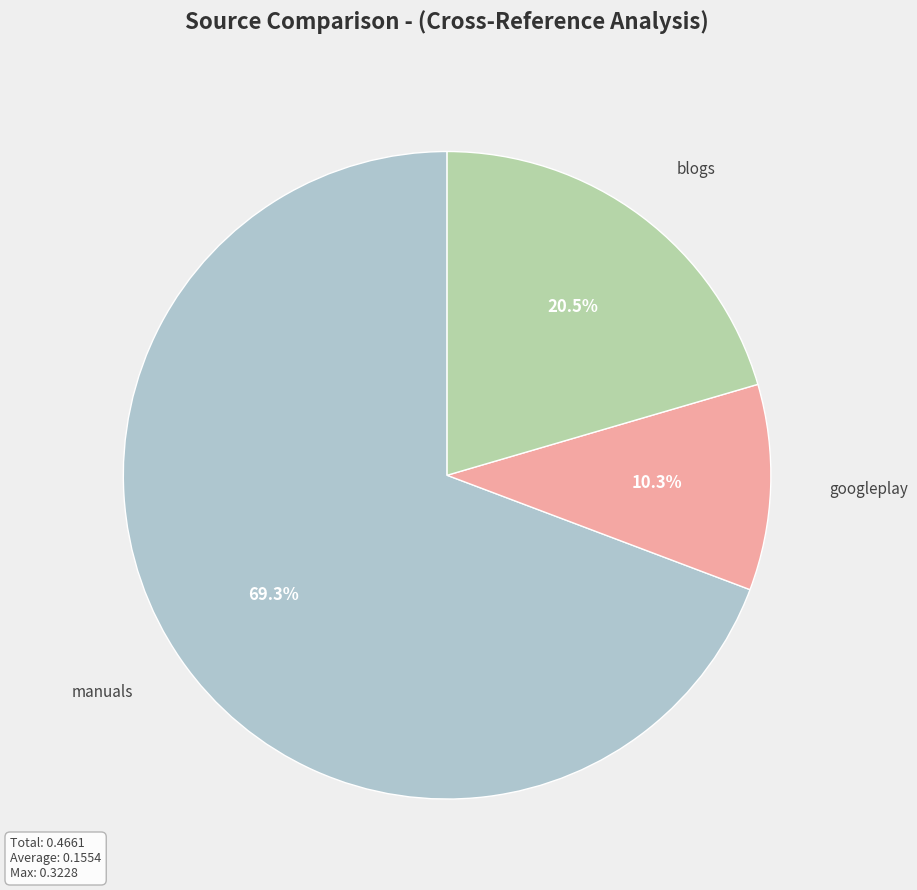

Is there a majority slice in this chart?

Yes